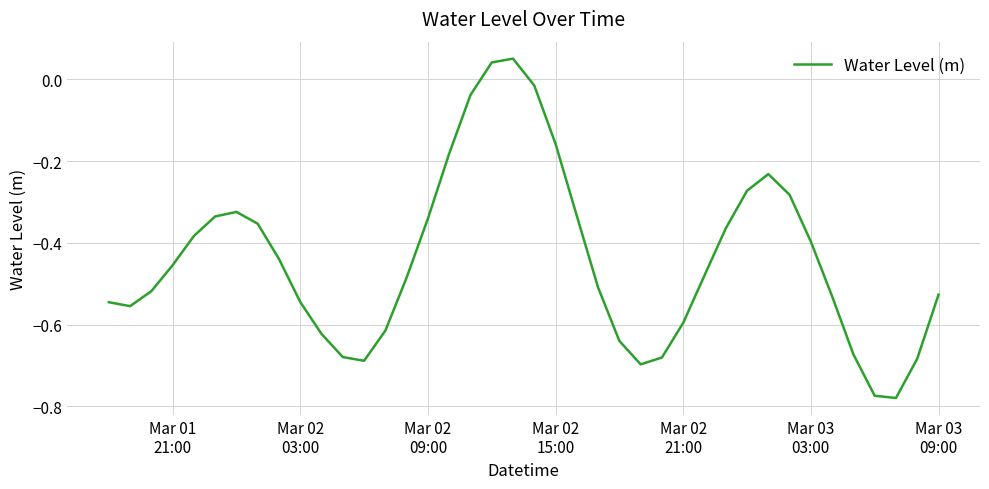

Count the number of categories in the chart.

40